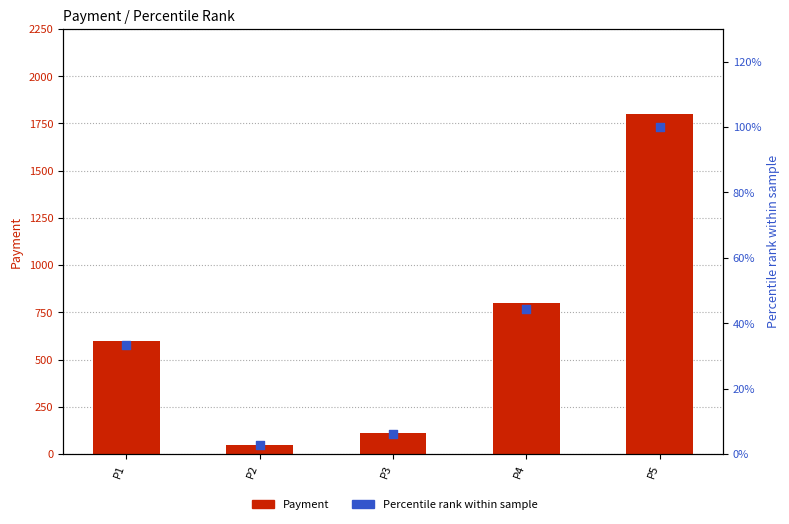

At which category is the sum across all series the highest?

P5